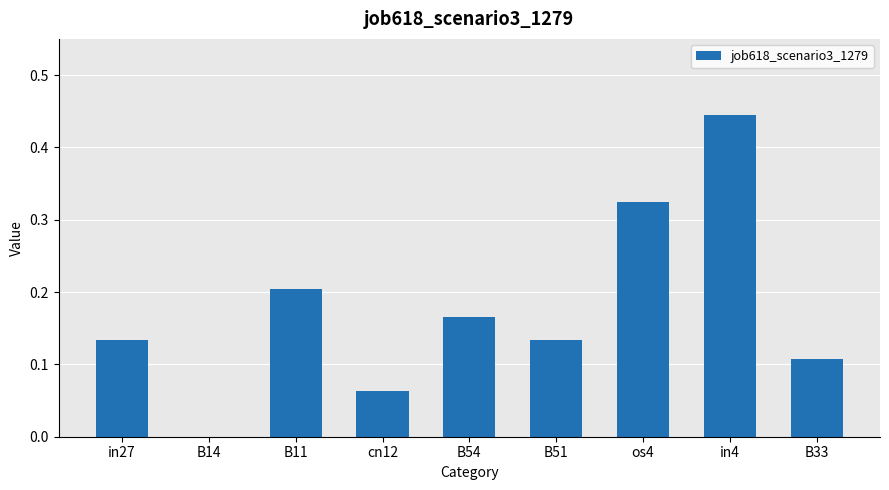

What is the change in value from B14 to B33?

+0.1